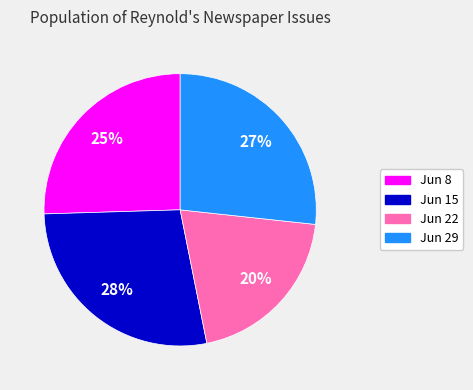

To the nearest percent, what percentage of the pie is Jun 15?

28%